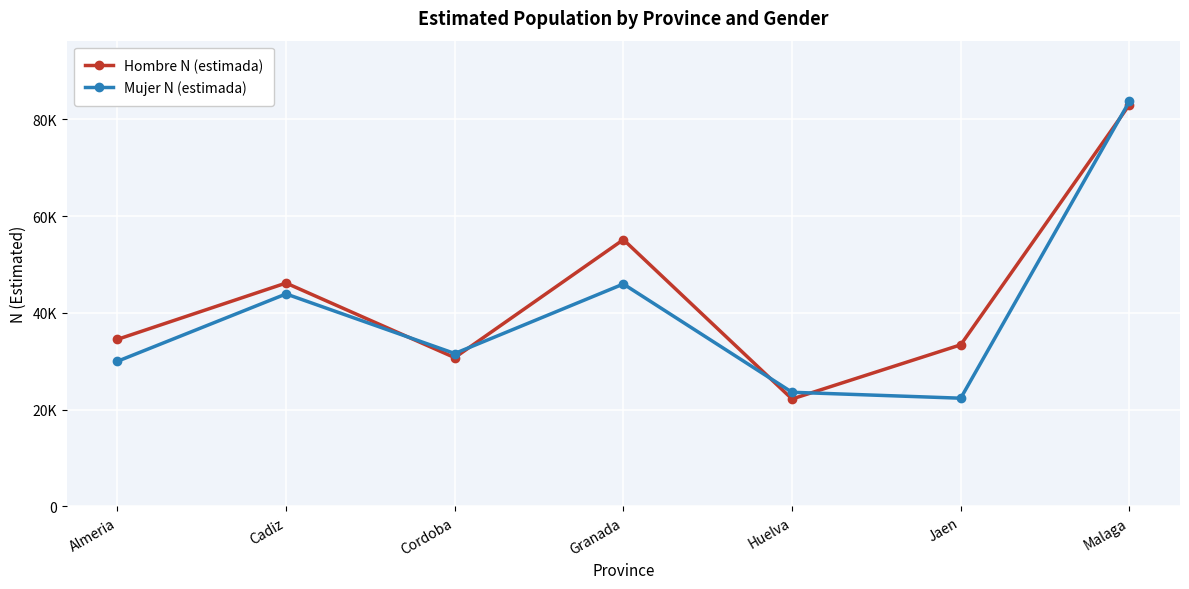

What is the label of the 5th point from the left?

Huelva